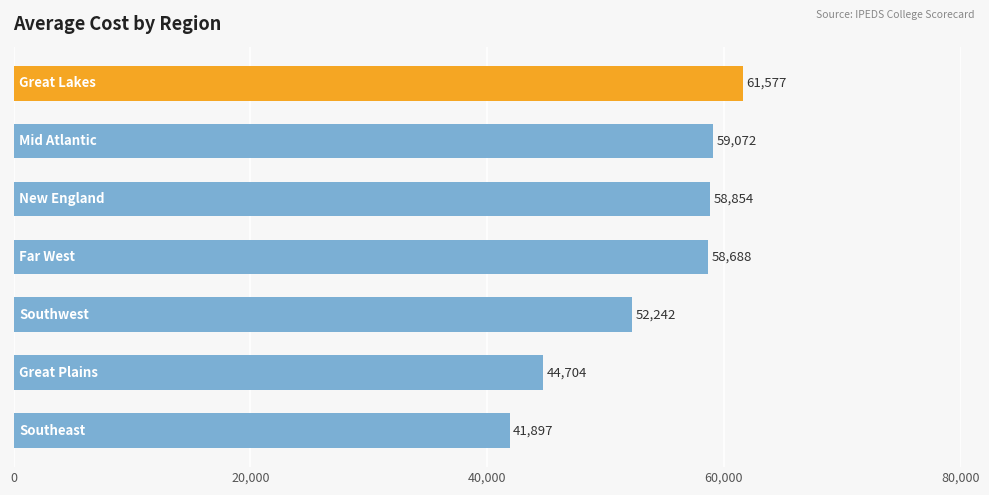

What is the average value?

53862.0